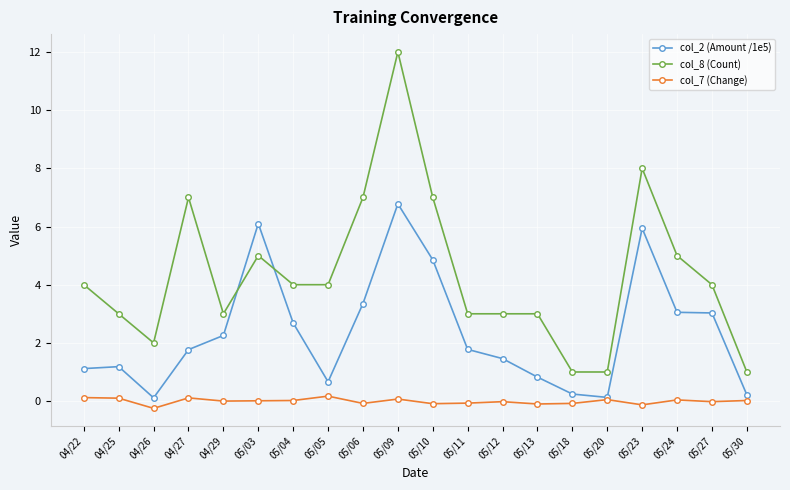

What is the total value across all series at 05/04?

6.7